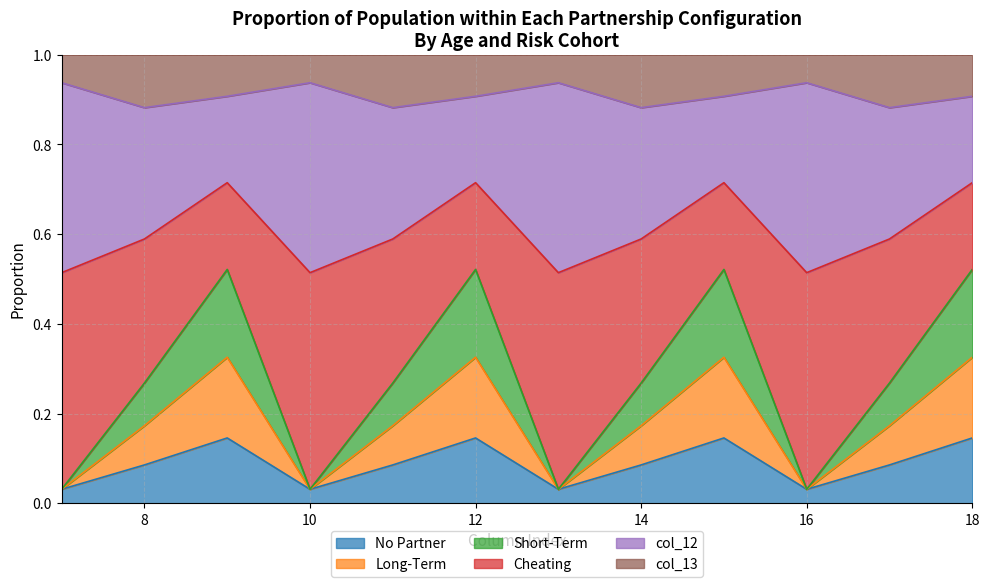

Is it true that col_9 equals 0.3 at 9?

True